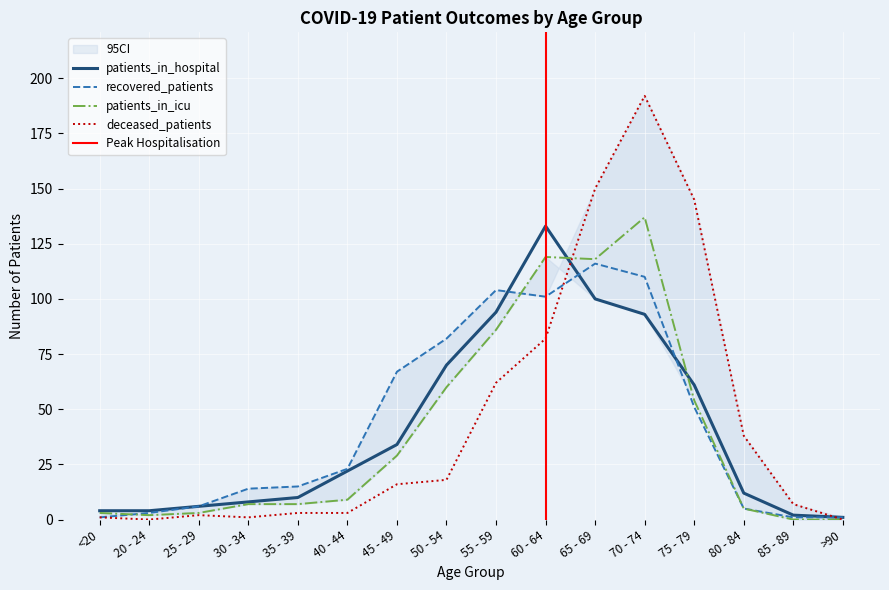

What is the spread (max minus min) of values at 25 - 29?

4